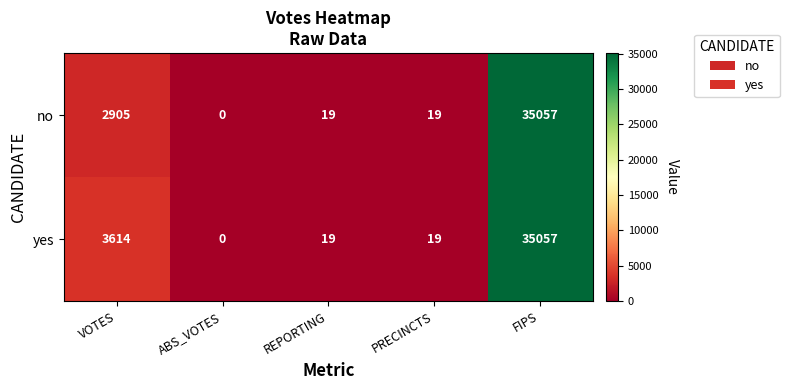

How many series are shown in this chart?

2